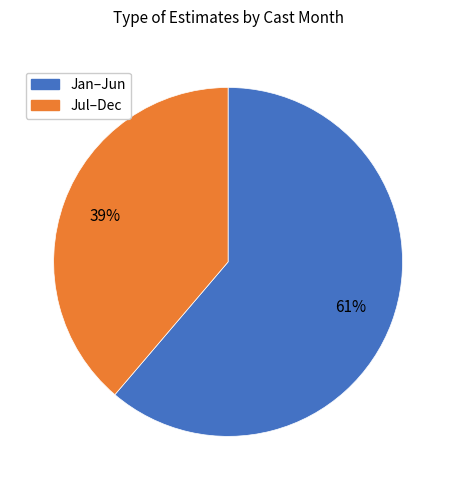

Does any single category account for the majority?

Yes